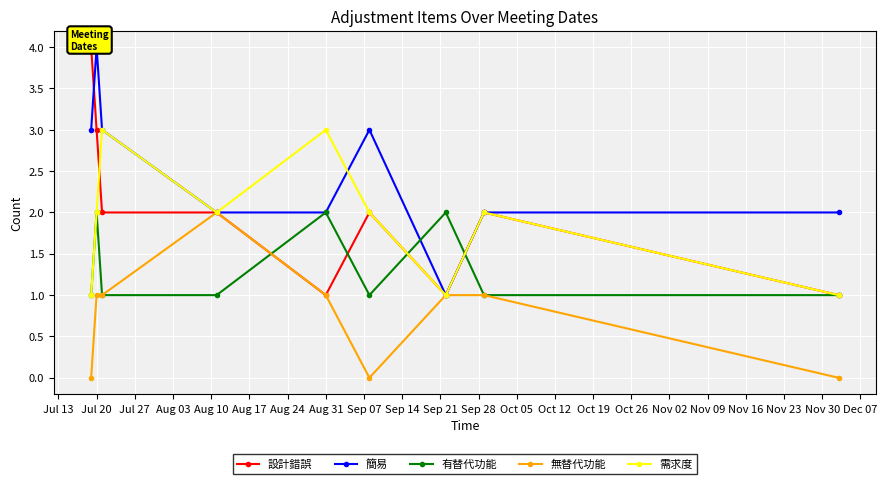

Where is the first local maximum for 有替代功能?

Jul 20